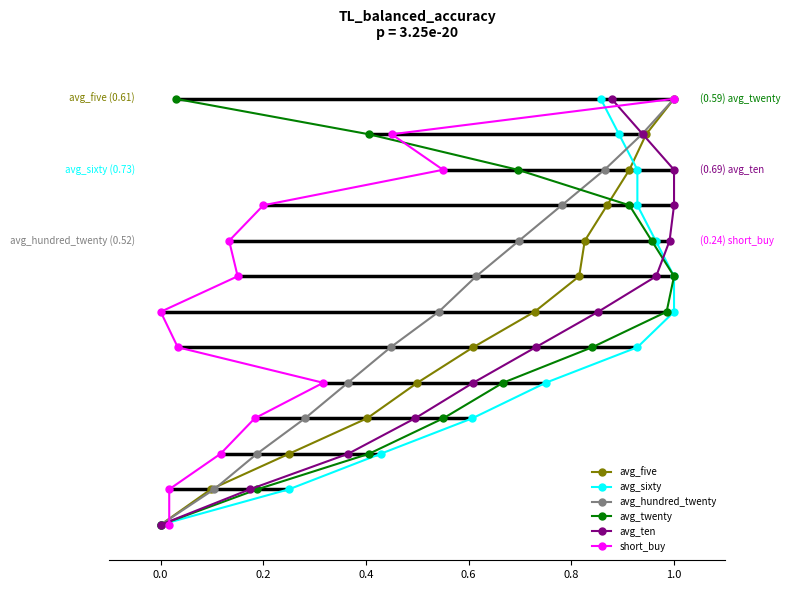

True or false: avg_ten and avg_five intersect in this chart.

False